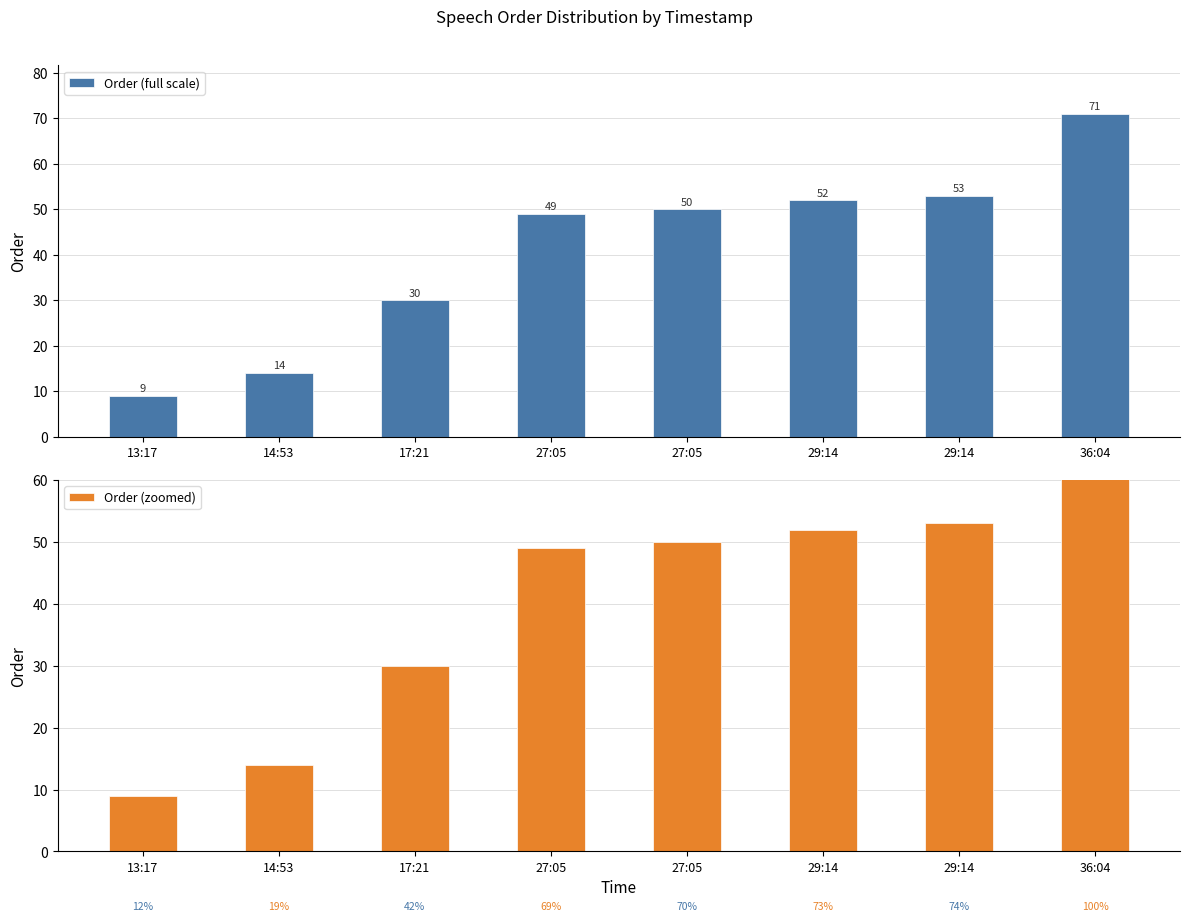

Where is Order (full scale) nearest to the value 40?

27:05